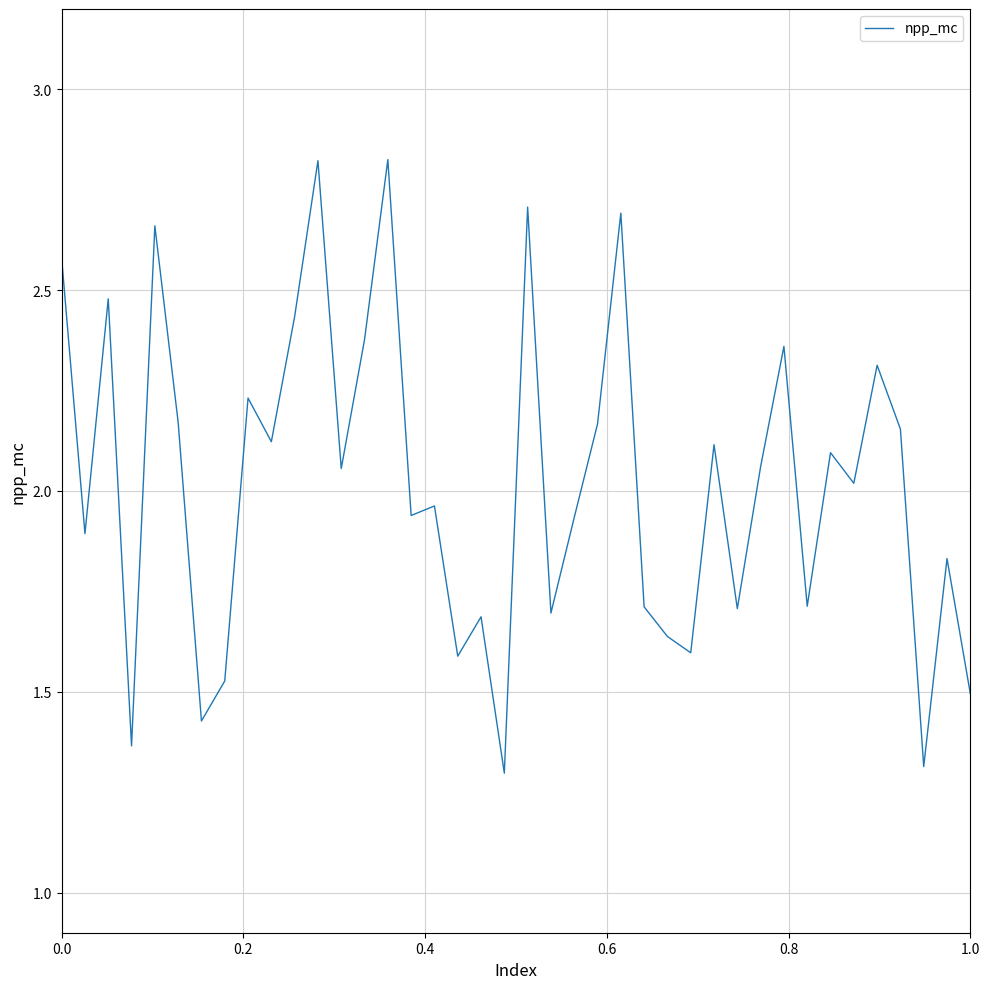

What is the minimum value shown in the chart?

1.3